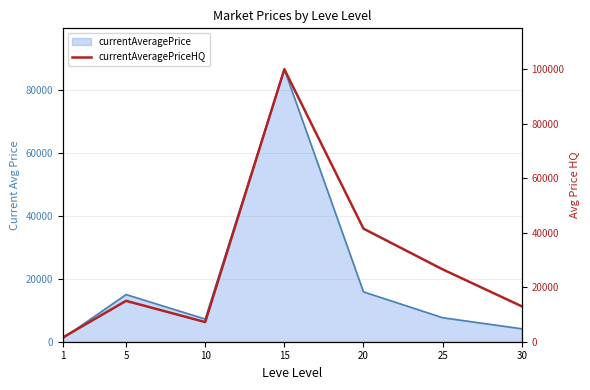

Count the number of values greater than 15000.

3